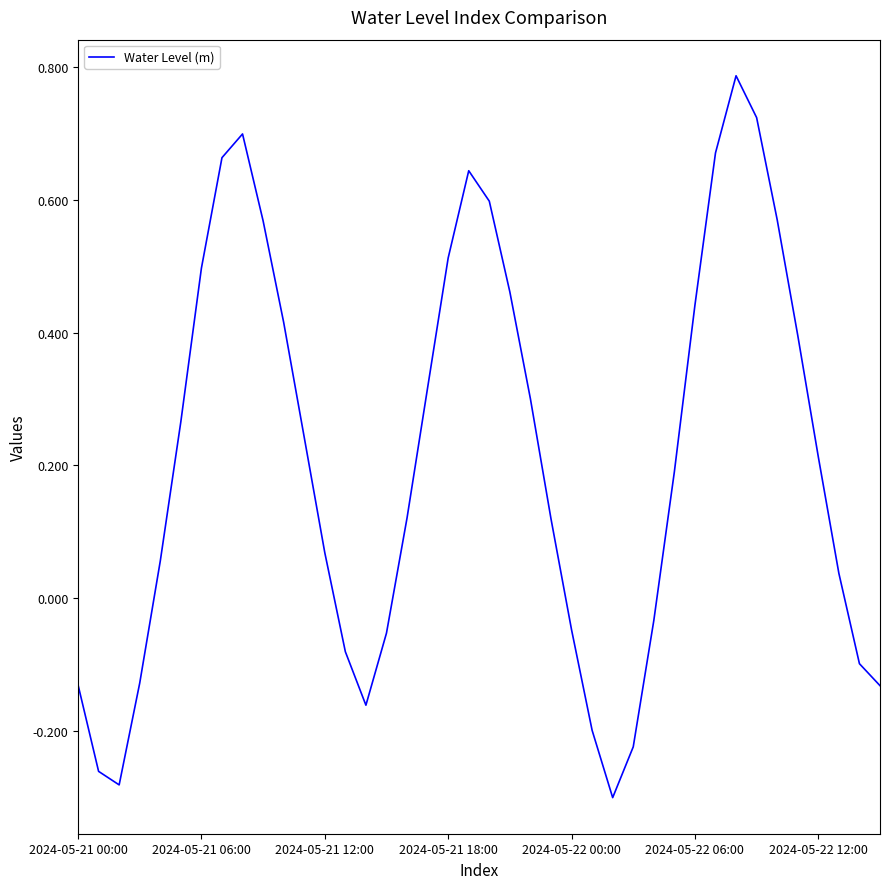

What is the value of the 24th point from the left?

0.1